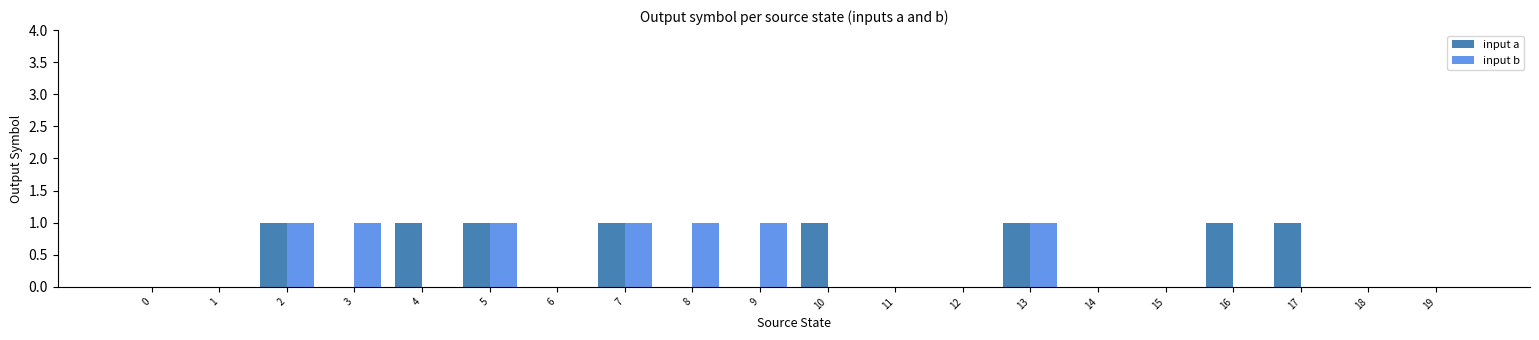

True or false: input a has a value of 0 at 14.

True